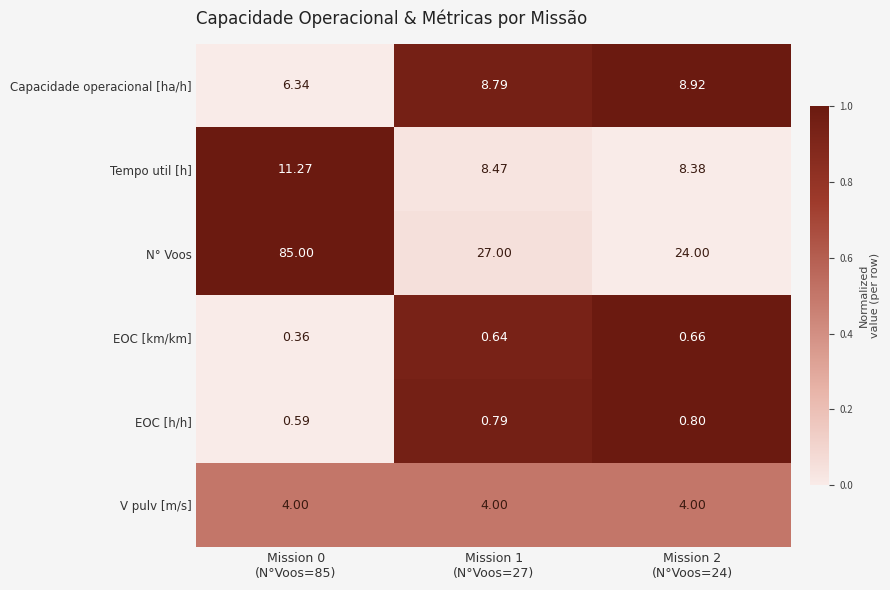

Which series has the largest range (max minus min)?

N° Voos